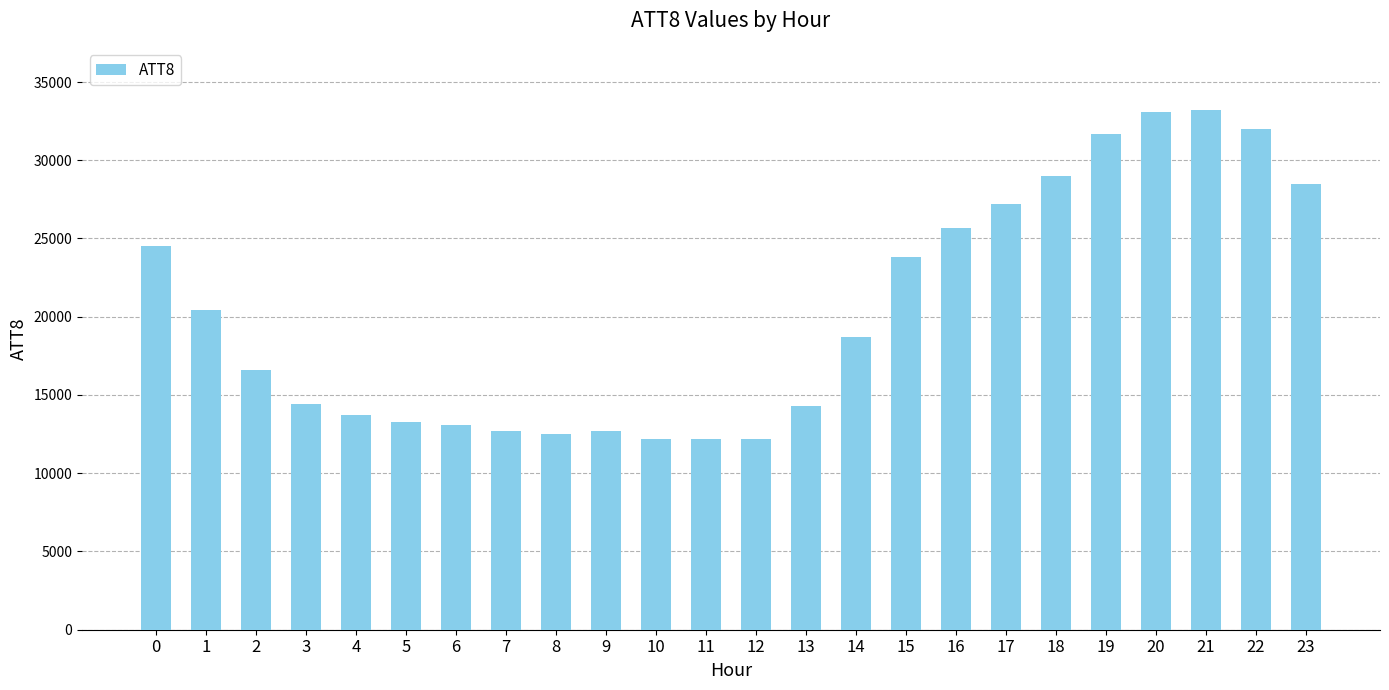

Are the bars horizontal?

No